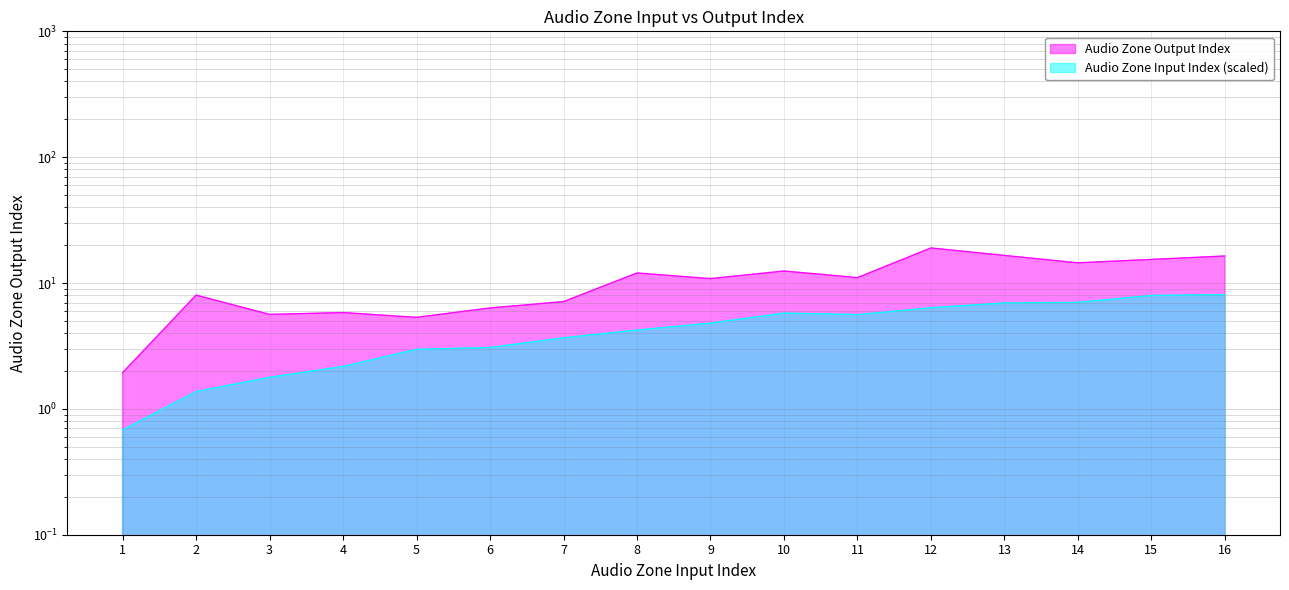

Approximately how many times larger is the value at 3.0 compared to 2.0?

1.3